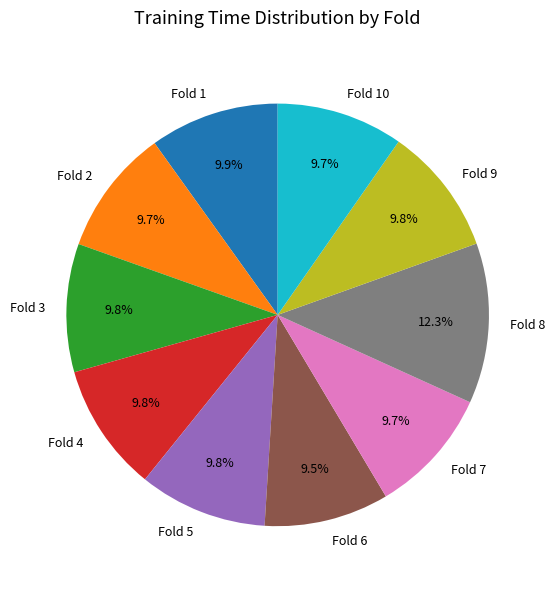

Which slice is the largest?

Fold 8